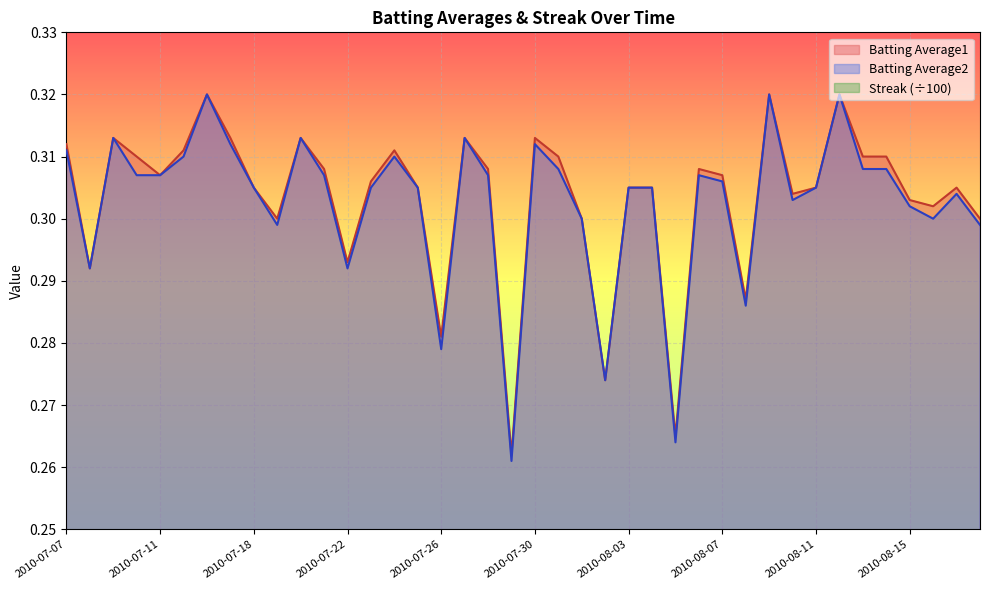

True or false: Batting Average1 and Streak cross at least once.

False